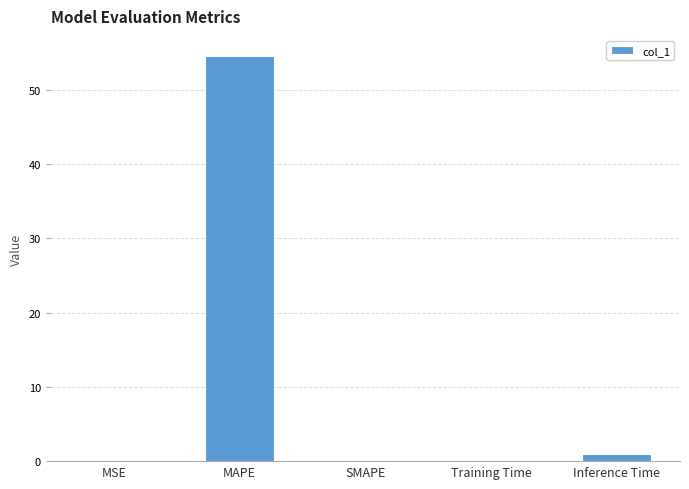

Is it true that the value at SMAPE is -27.2?

False